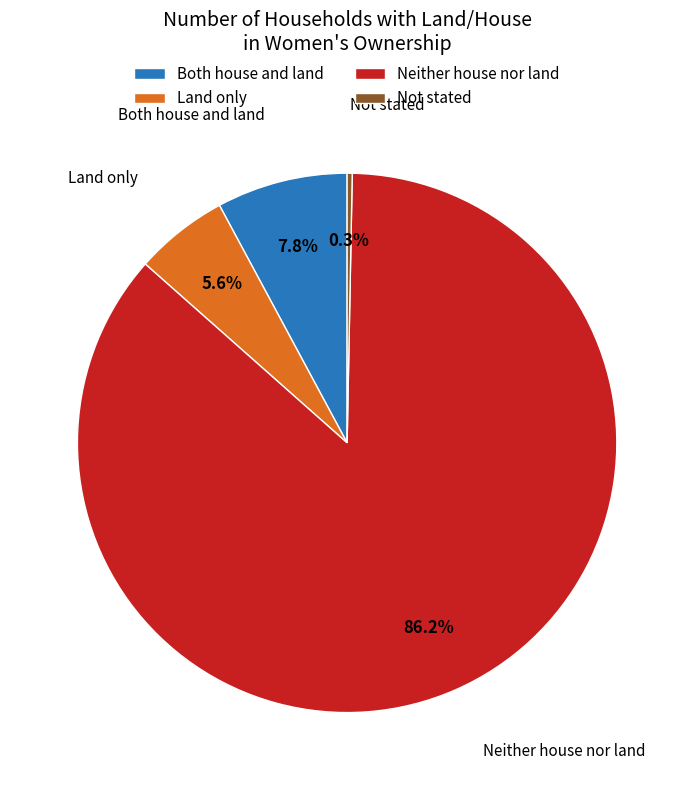

To the nearest percent, what portion does Land only represent?

6%